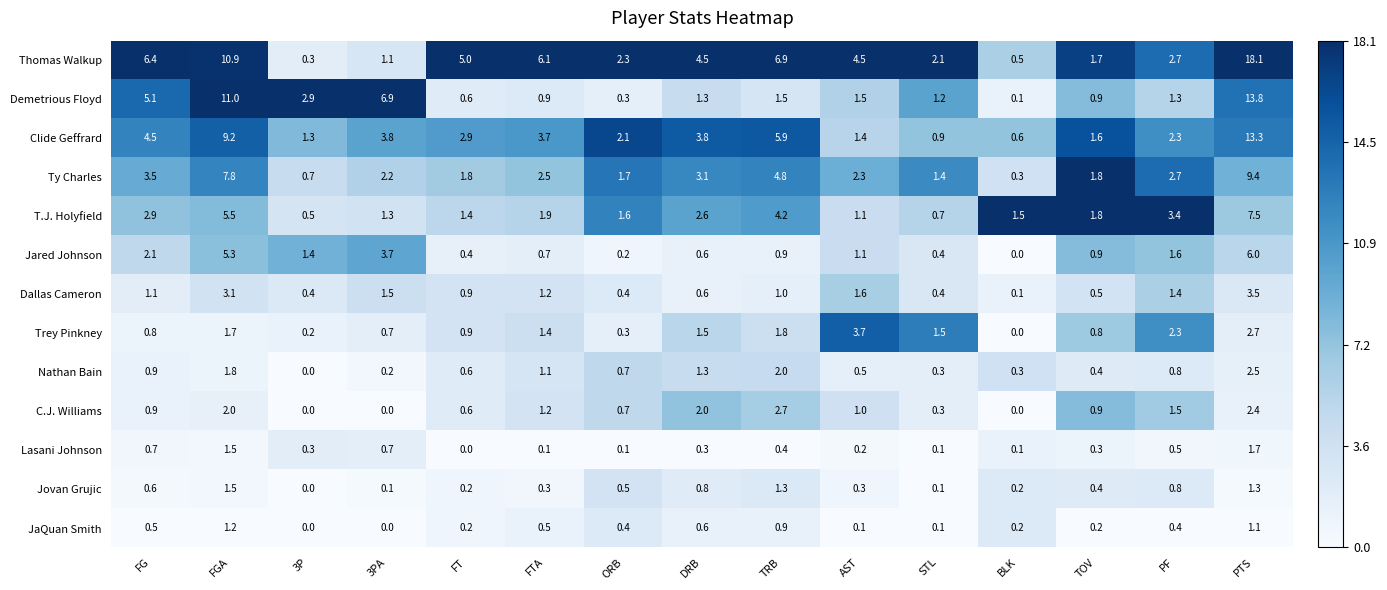

How many data points in Trey Pinkney are less than 1?

7